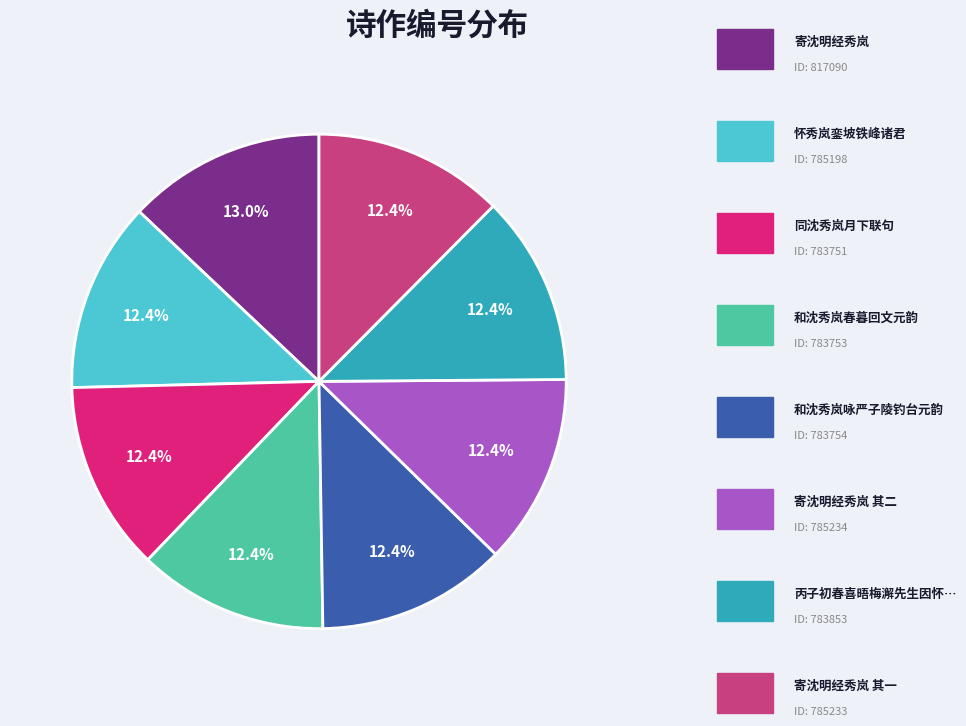

Is there a majority slice in this chart?

No